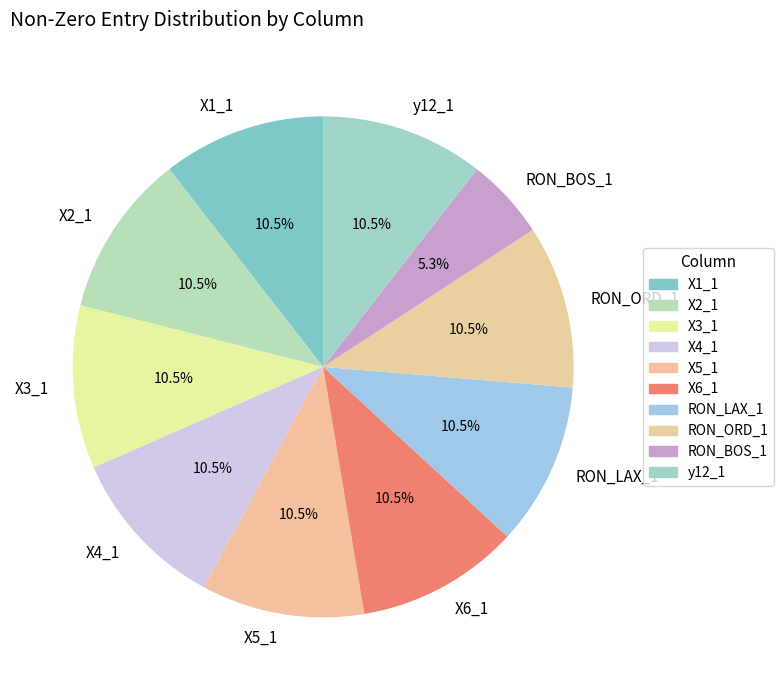

Which slice is the smallest?

RON_BOS_1